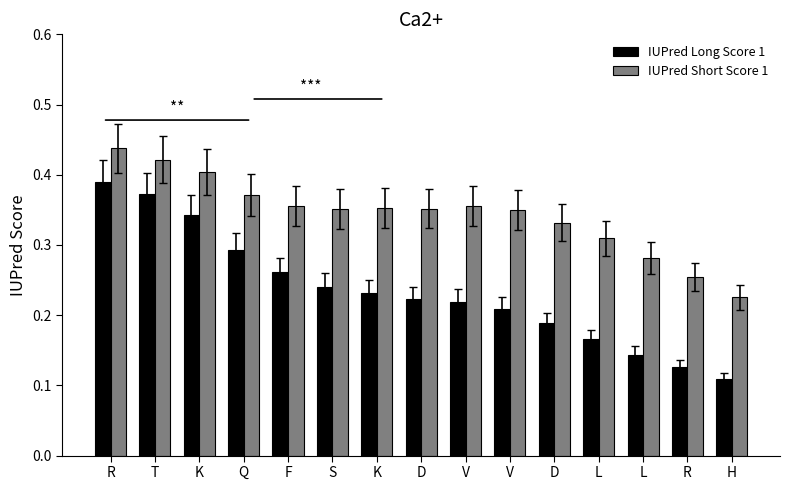

Reading left to right, extract all data points from this chart.

IUPred Long Score 1: R=0.4	T=0.4	K=0.3	Q=0.3	F=0.3	S=0.2	K=0.2	D=0.2	V=0.2	V=0.2	D=0.2	L=0.2	L=0.1	R=0.1	H=0.1
IUPred Short Score 1: R=0.4	T=0.4	K=0.4	Q=0.4	F=0.4	S=0.4	K=0.4	D=0.4	V=0.4	V=0.3	D=0.3	L=0.3	L=0.3	R=0.3	H=0.2